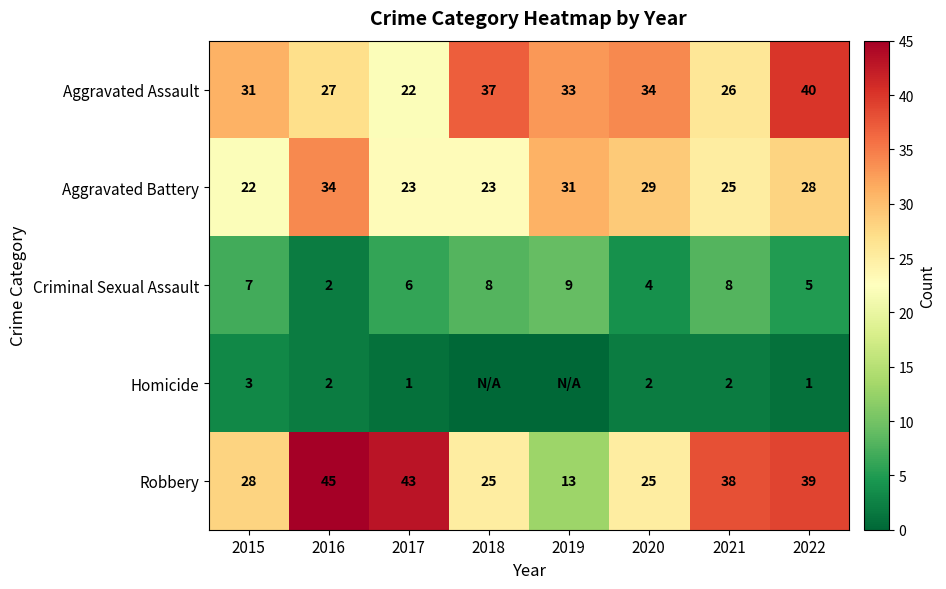

Where is Criminal Sexual Assault nearest to the value 5?

2022